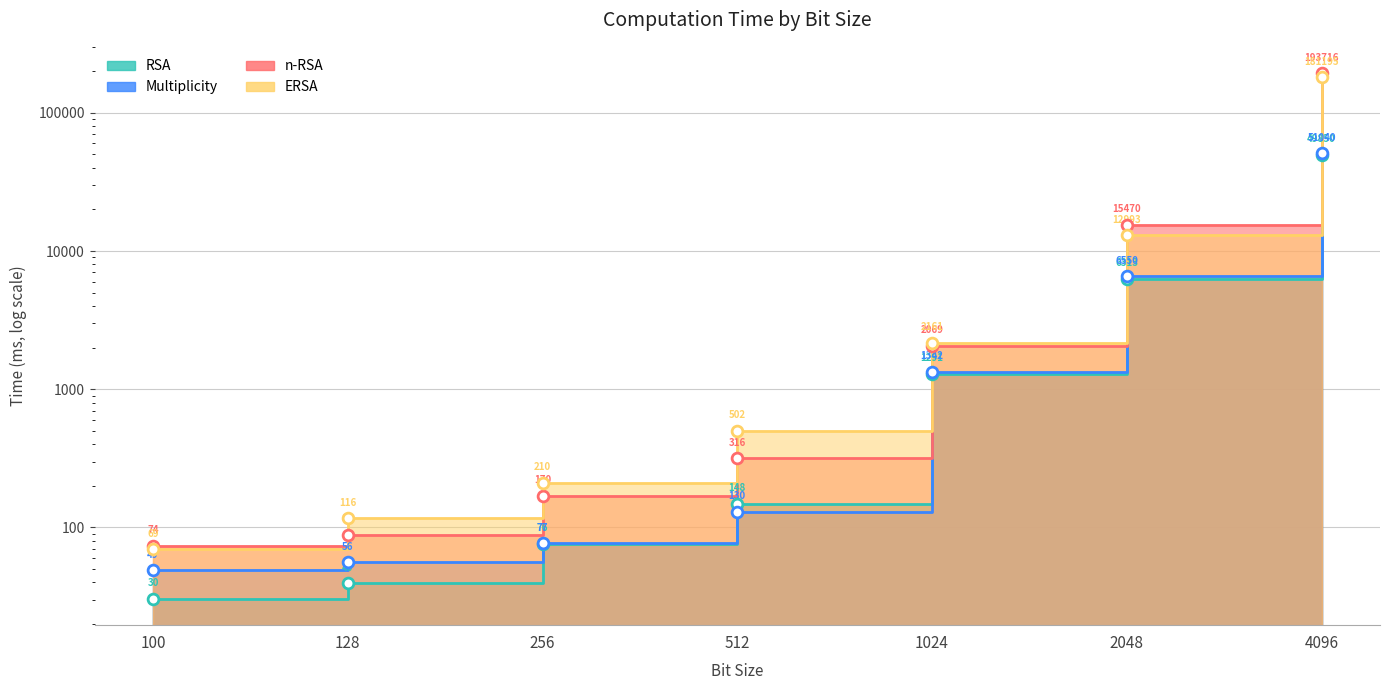

Which series contains the lowest Y value?

RSA